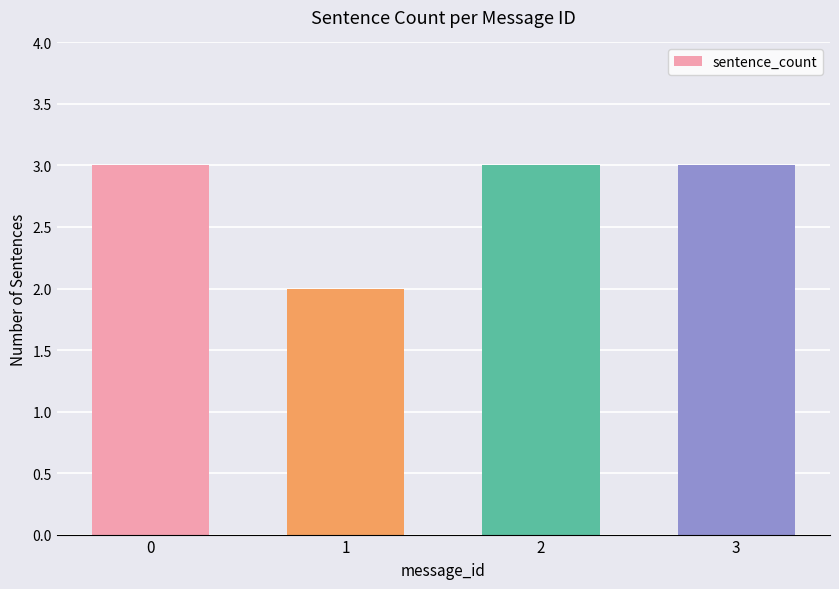

Is it true that the value at 2 is 5?

False